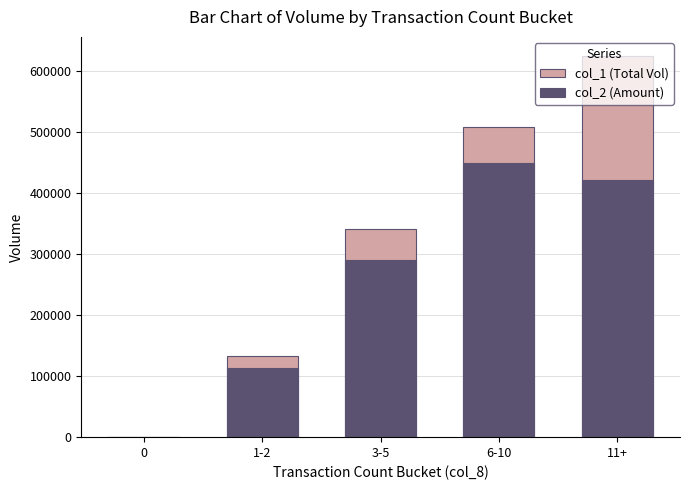

Rank the series at 1-2 from highest to lowest value.

col_1 (Total Vol), col_2 (Amount)